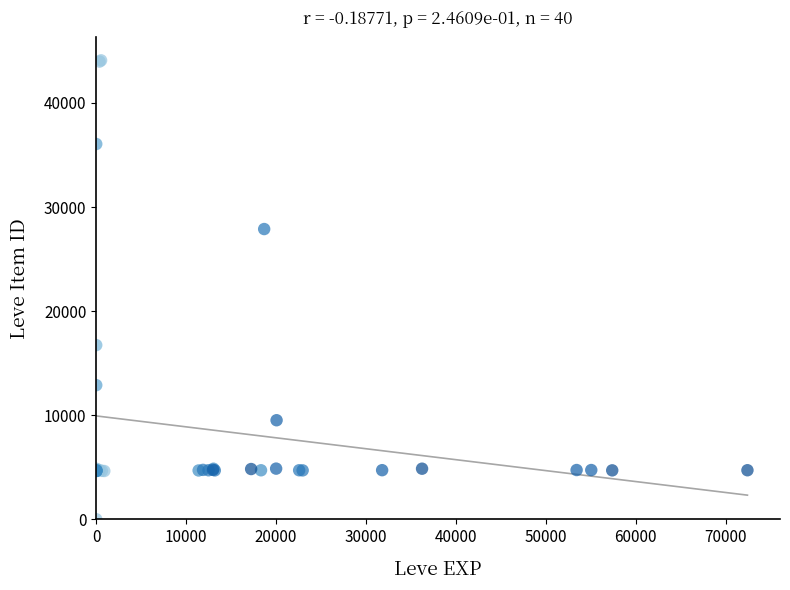

What Y value in the scatter plot is closest to 22050?

16734